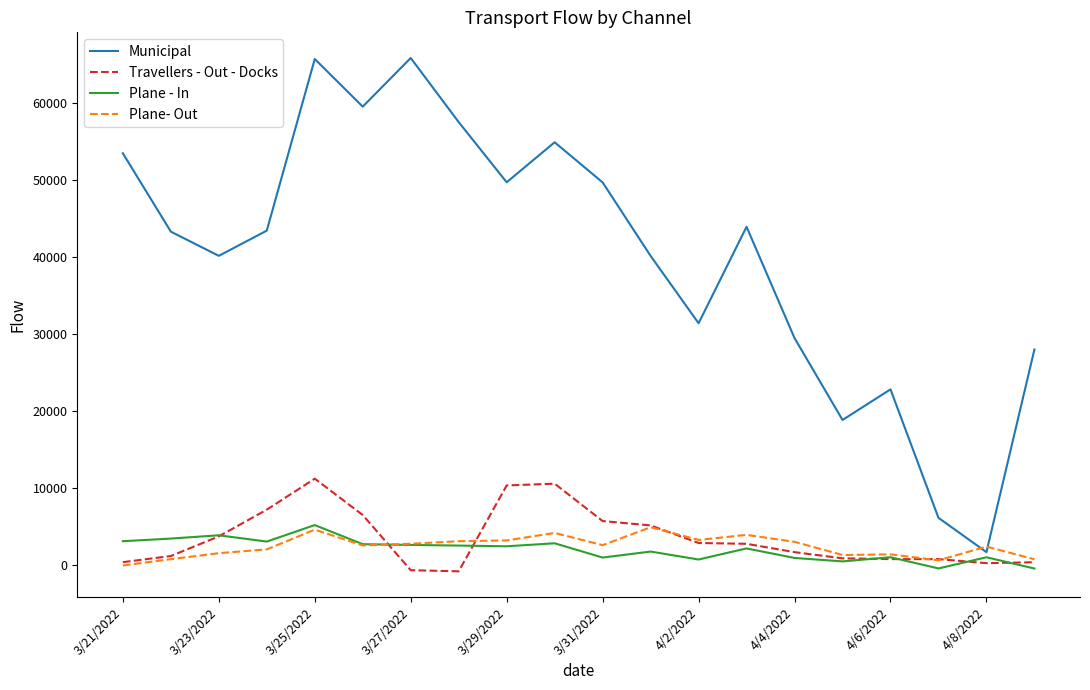

Which series has the largest range (max minus min)?

Municipal